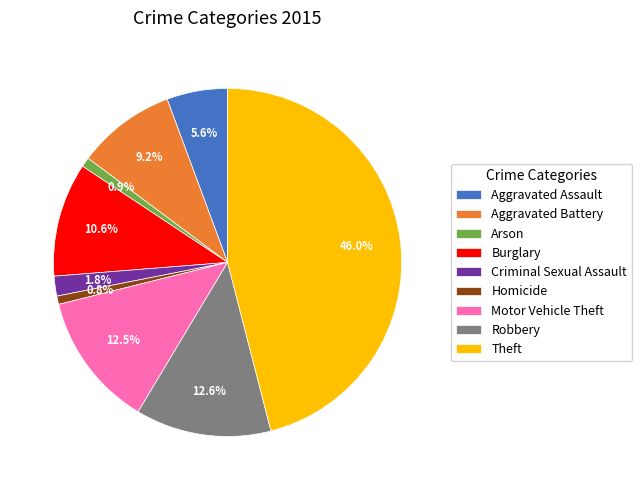

Combined, what portion of the pie is Burglary and Robbery?

23.2%